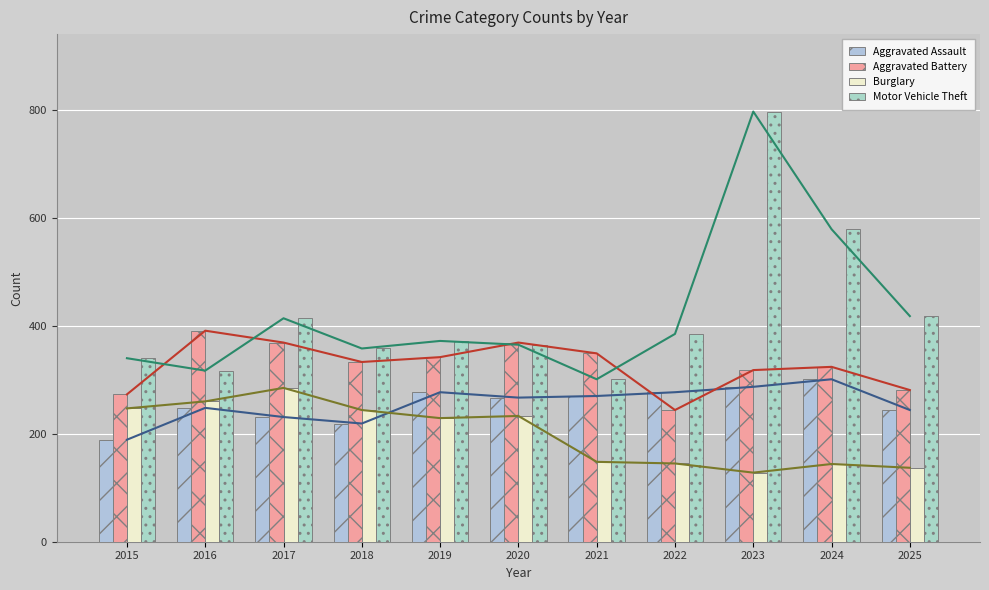

At which category does the chart reach its minimum across all series?

2023